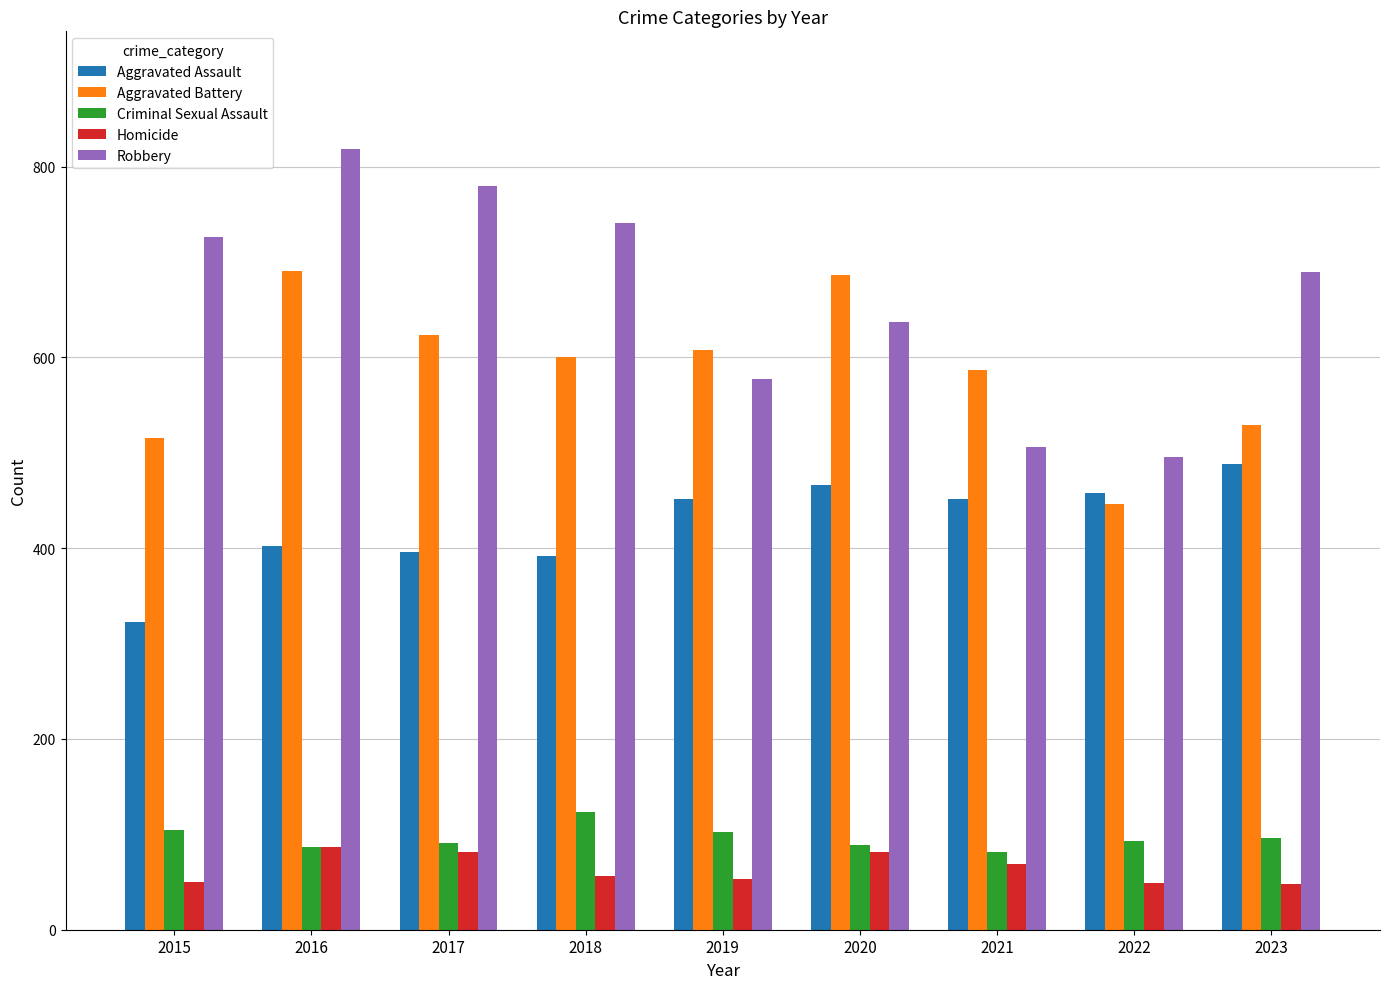

What is the highest value of the Aggravated Battery series?

691